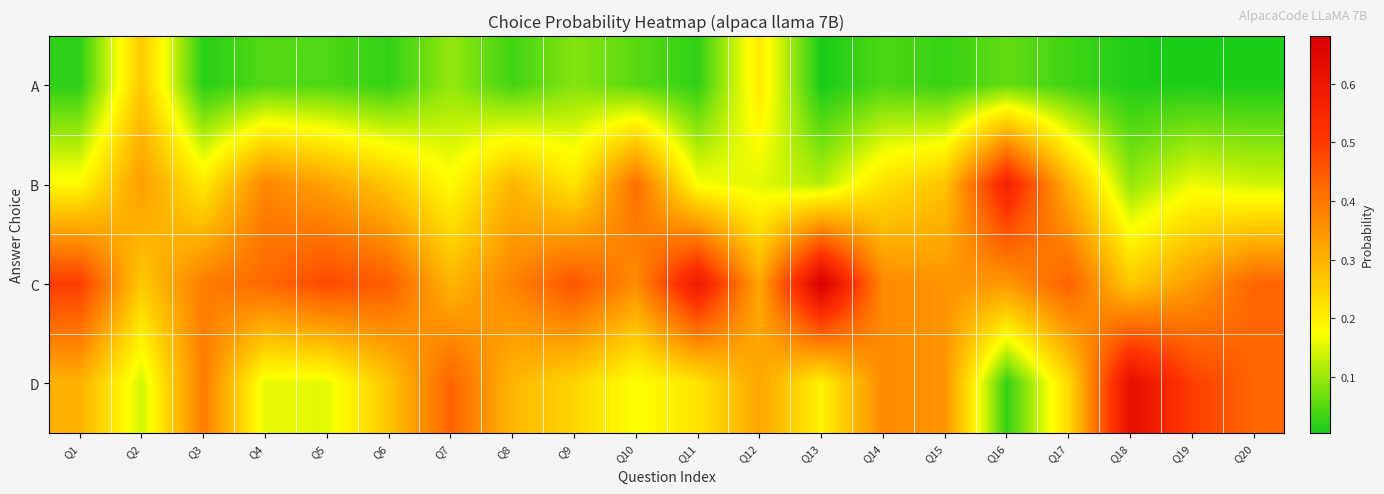

How many series are shown in this chart?

4